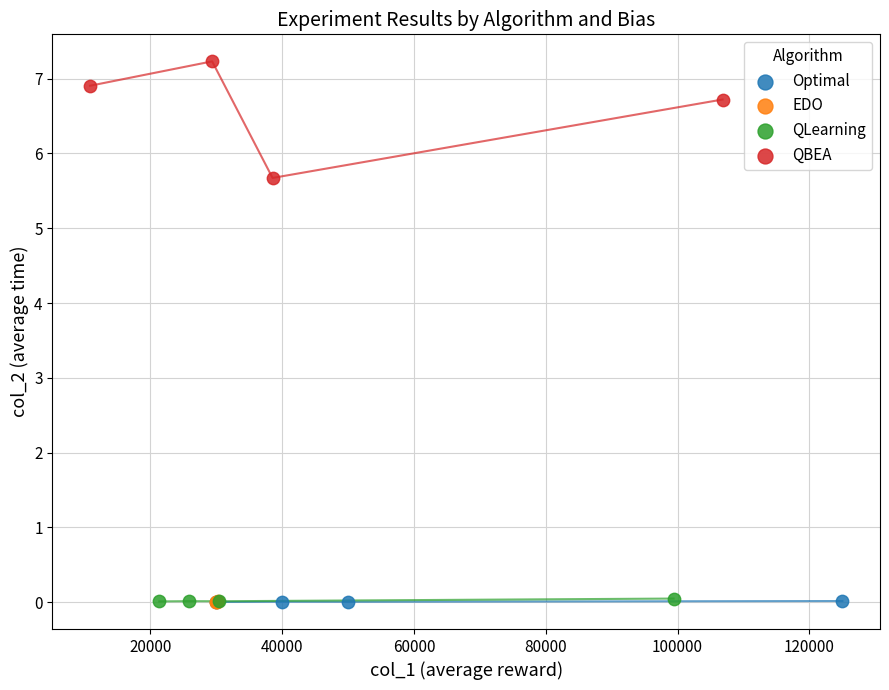

Which series contains the highest Y value?

QBEA